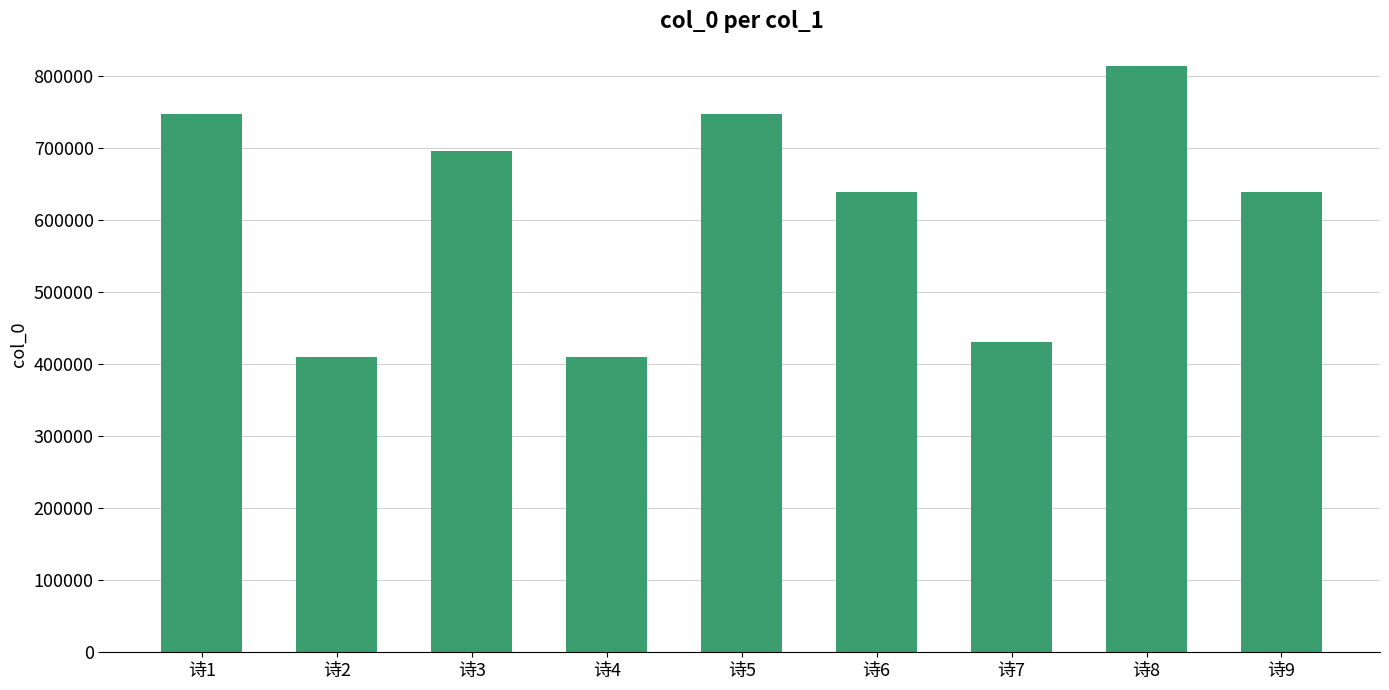

Which label corresponds to the largest value in the chart?

诗8